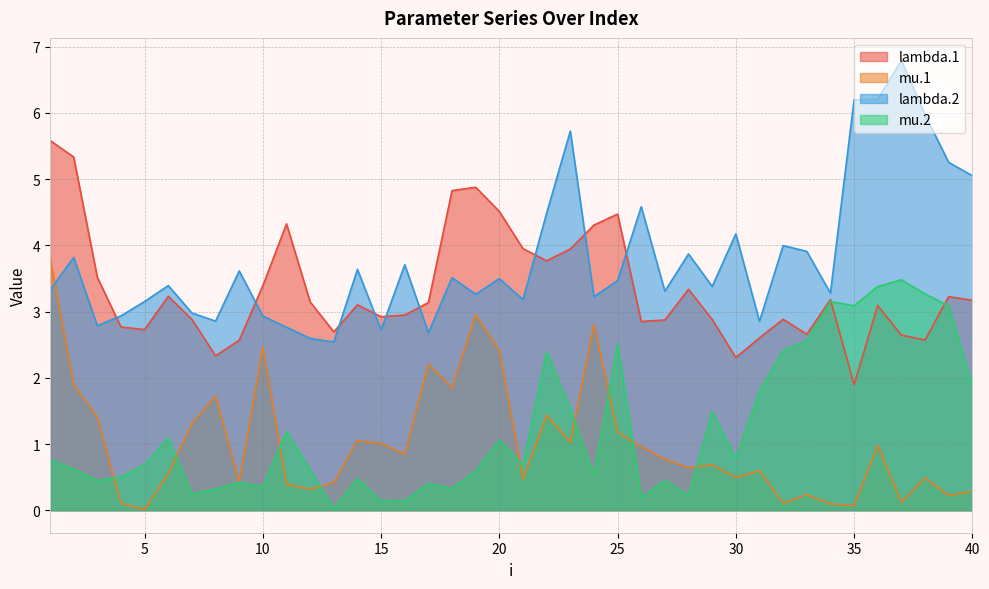

At which label is mu.2 closest to 1?

20